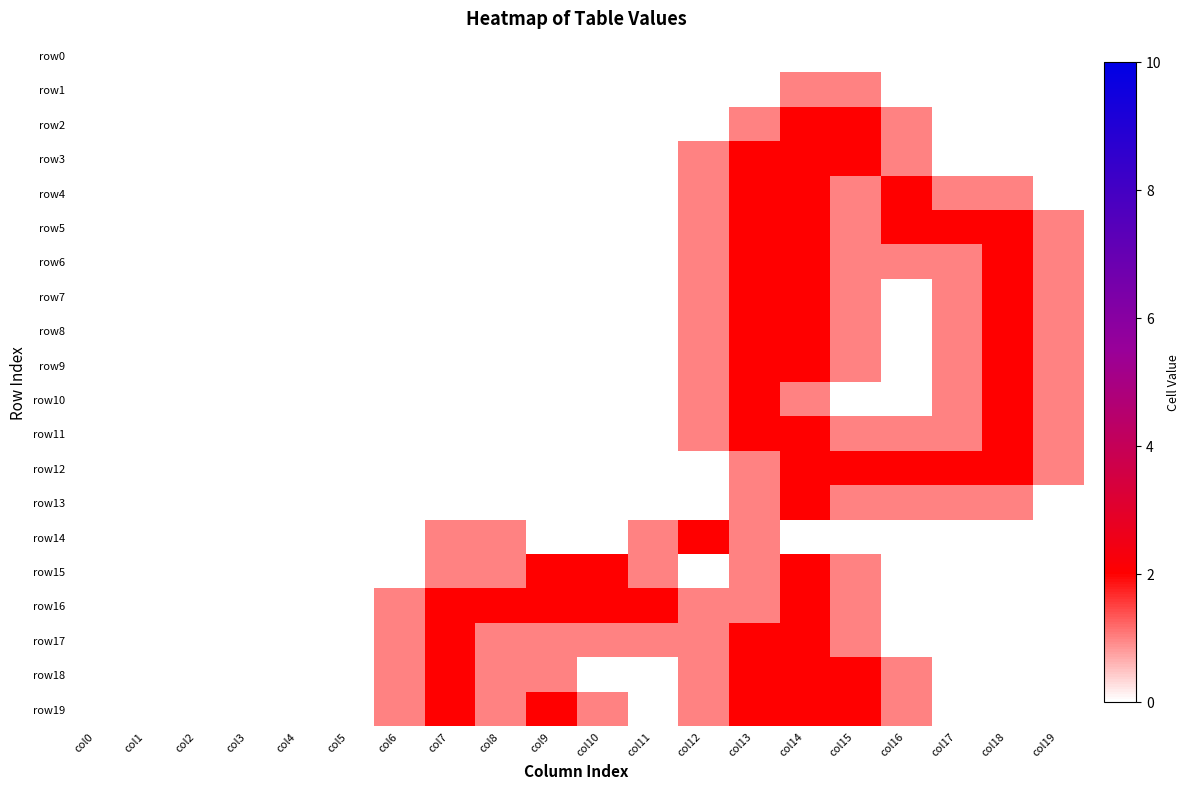

Which series has the largest total across all categories?

row16